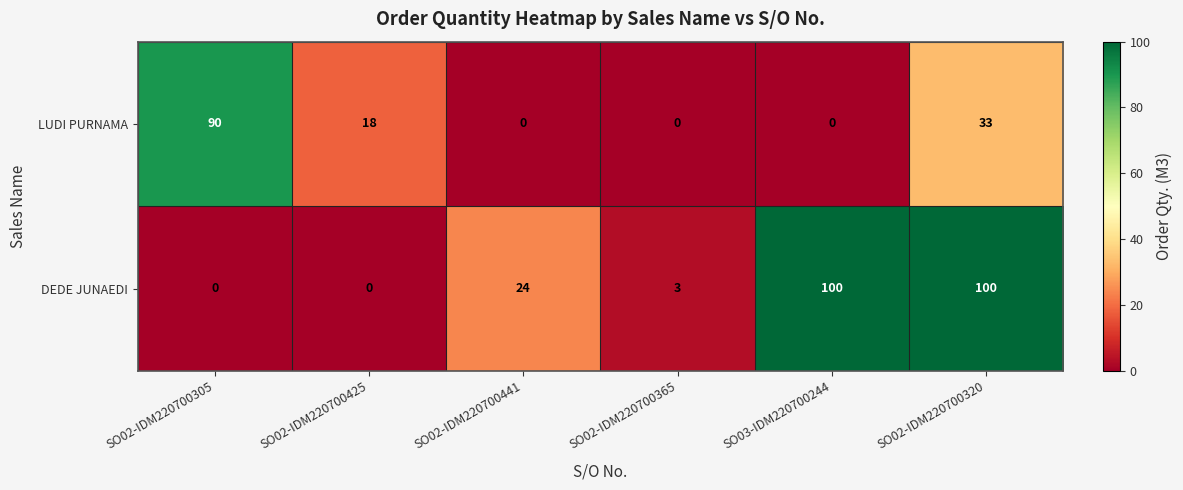

The DEDE JUNAEDI series shows 64 at SO03-IDM220700244. True or false?

False